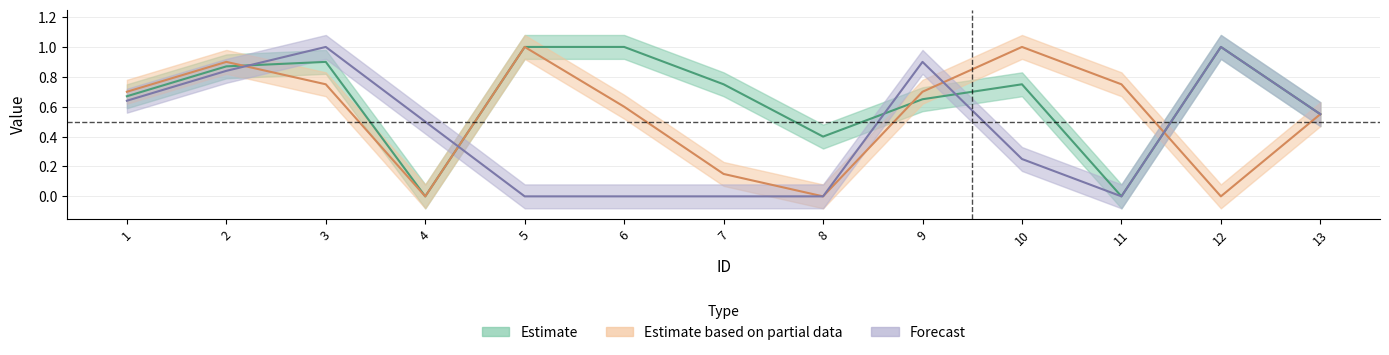

What value does the c2 series have at 7?

0.8